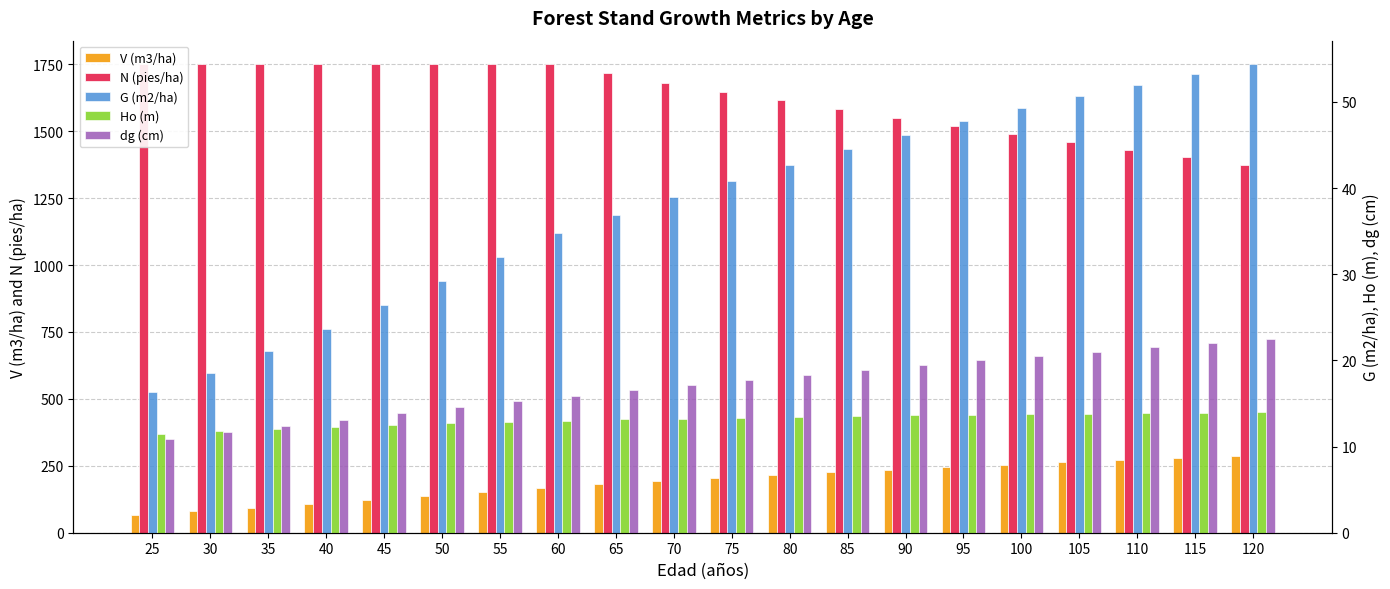

What is the difference between the maximum and minimum values in the N (pies/ha) series?

376.9